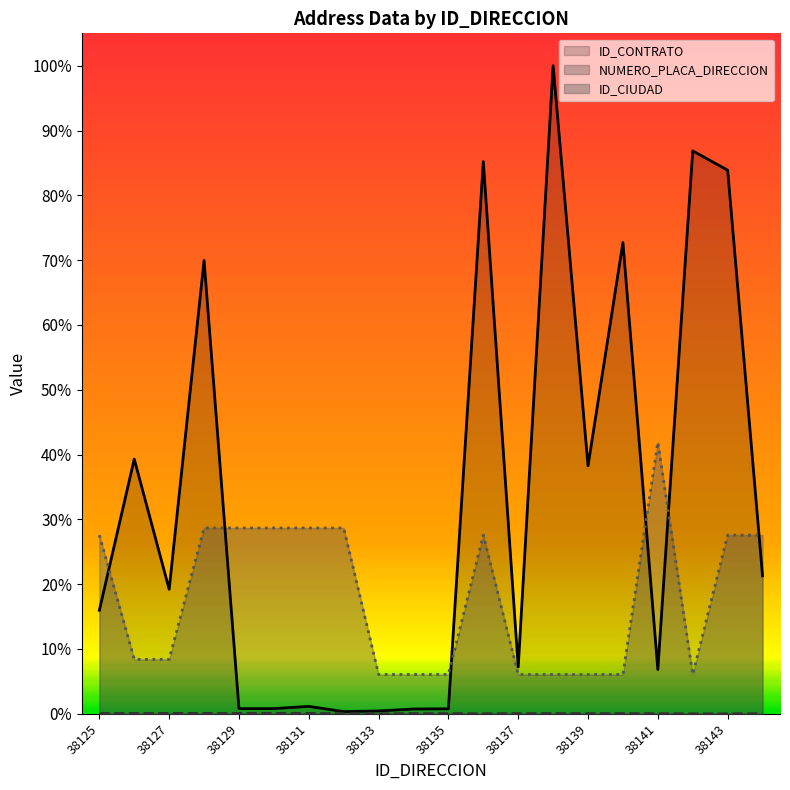

At 38131, list the series in order from largest to smallest.

ID_CIUDAD, ID_CONTRATO, NUMERO_PLACA_DIRECCION